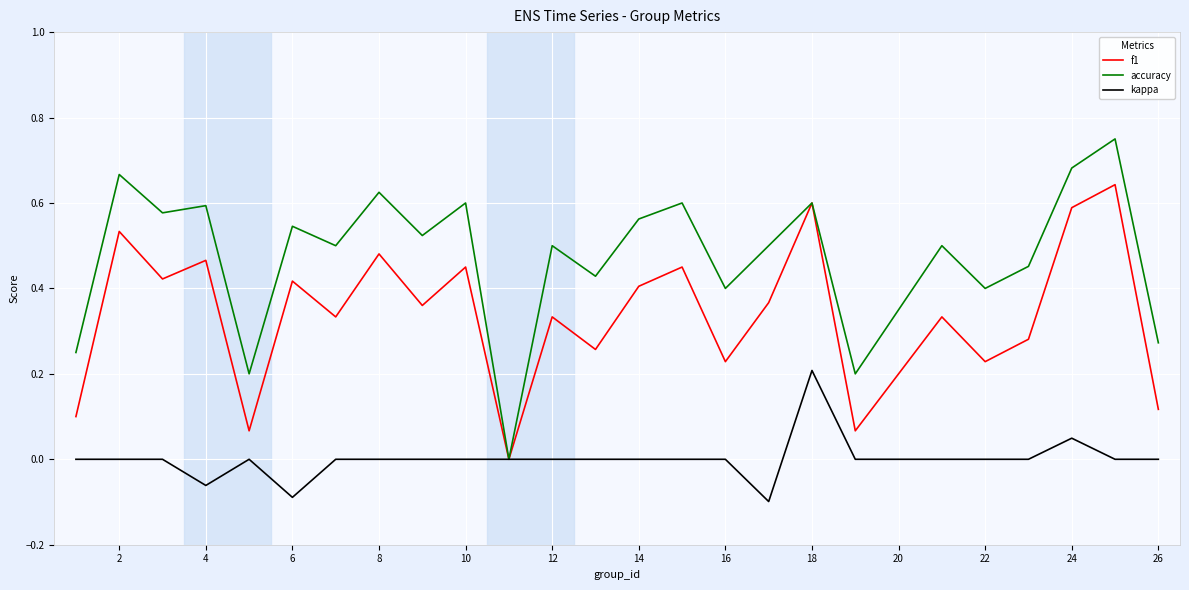

Rank the series by their maximum value, from highest to lowest.

accuracy, f1, kappa